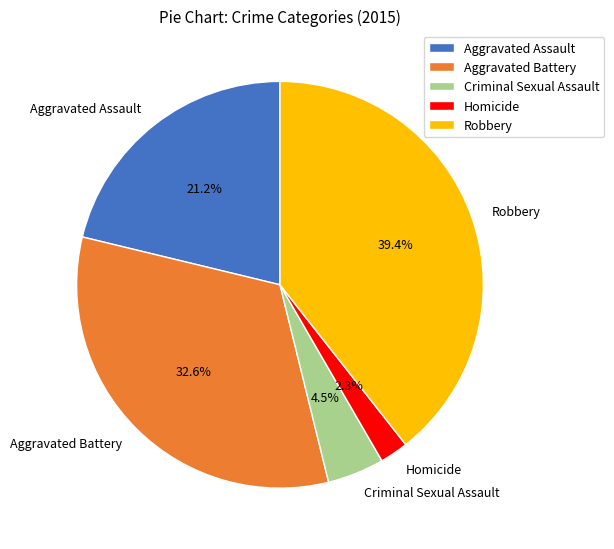

To the nearest percent, what is the average slice percentage?

20%